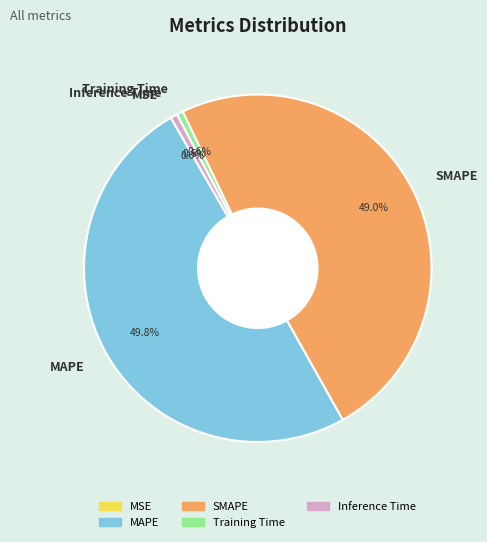

Which slice is the largest?

MAPE